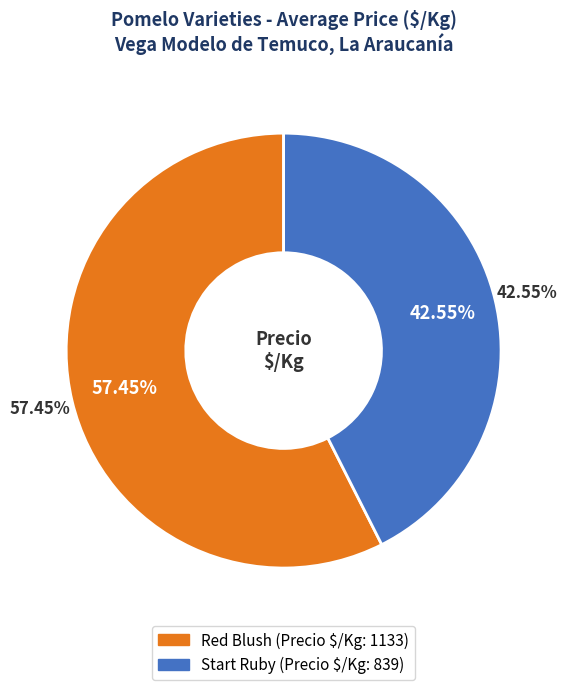

Is there any slice that represents more than half of the pie?

Yes